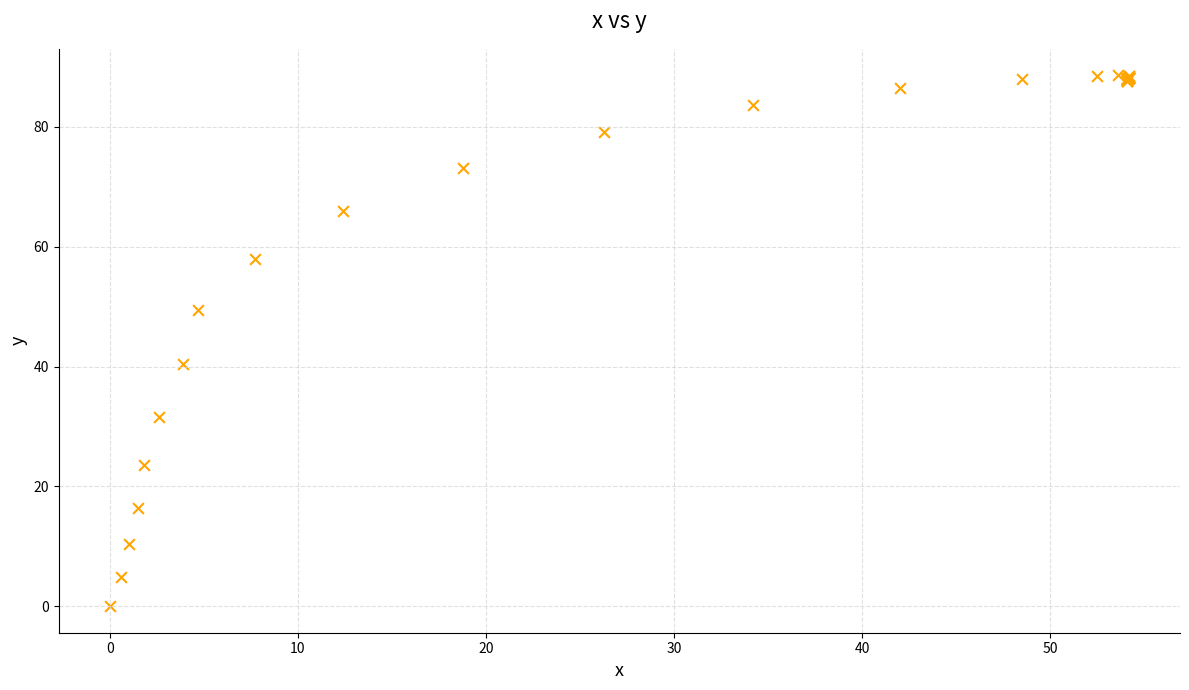

What Y value in the scatter plot is closest to 44?

40.4